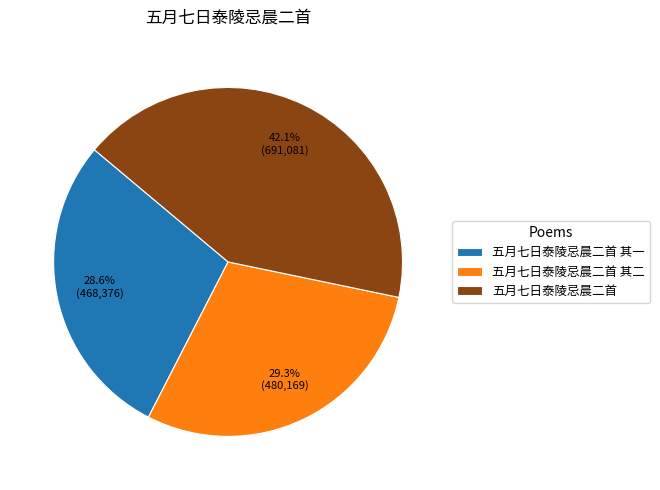

True or false: 五月七日泰陵忌晨二首 其一 accounts for 29% of the total.

True